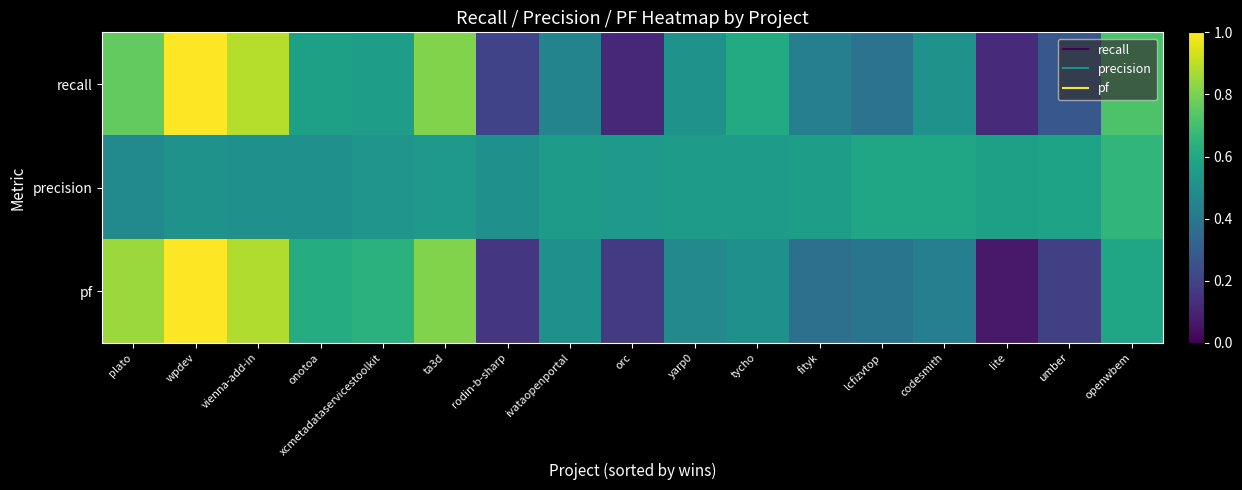

What is the spread (max minus min) of values at openwbem?

0.1